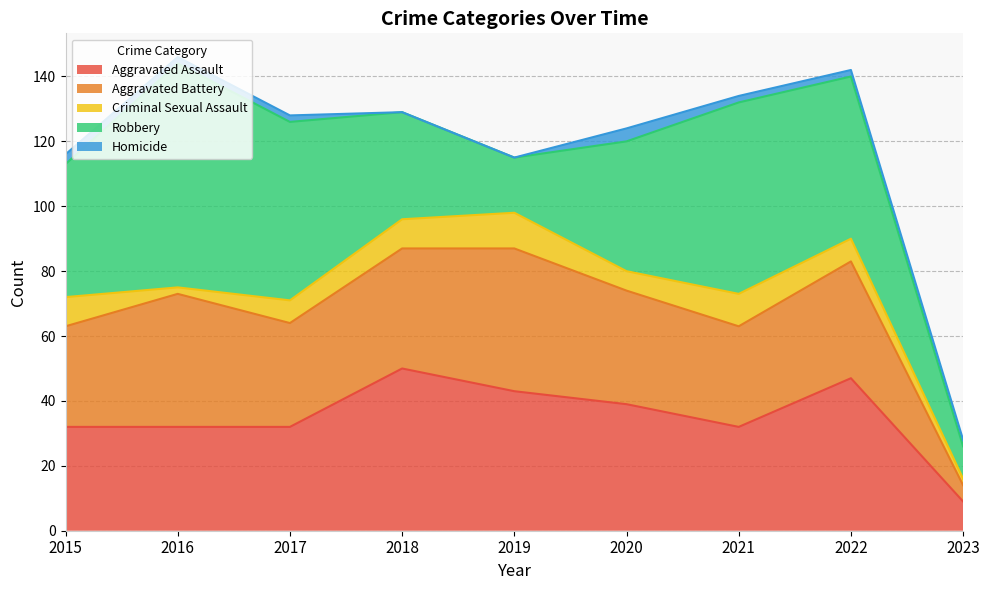

Where does the Aggravated Battery series first go above 35?

2016